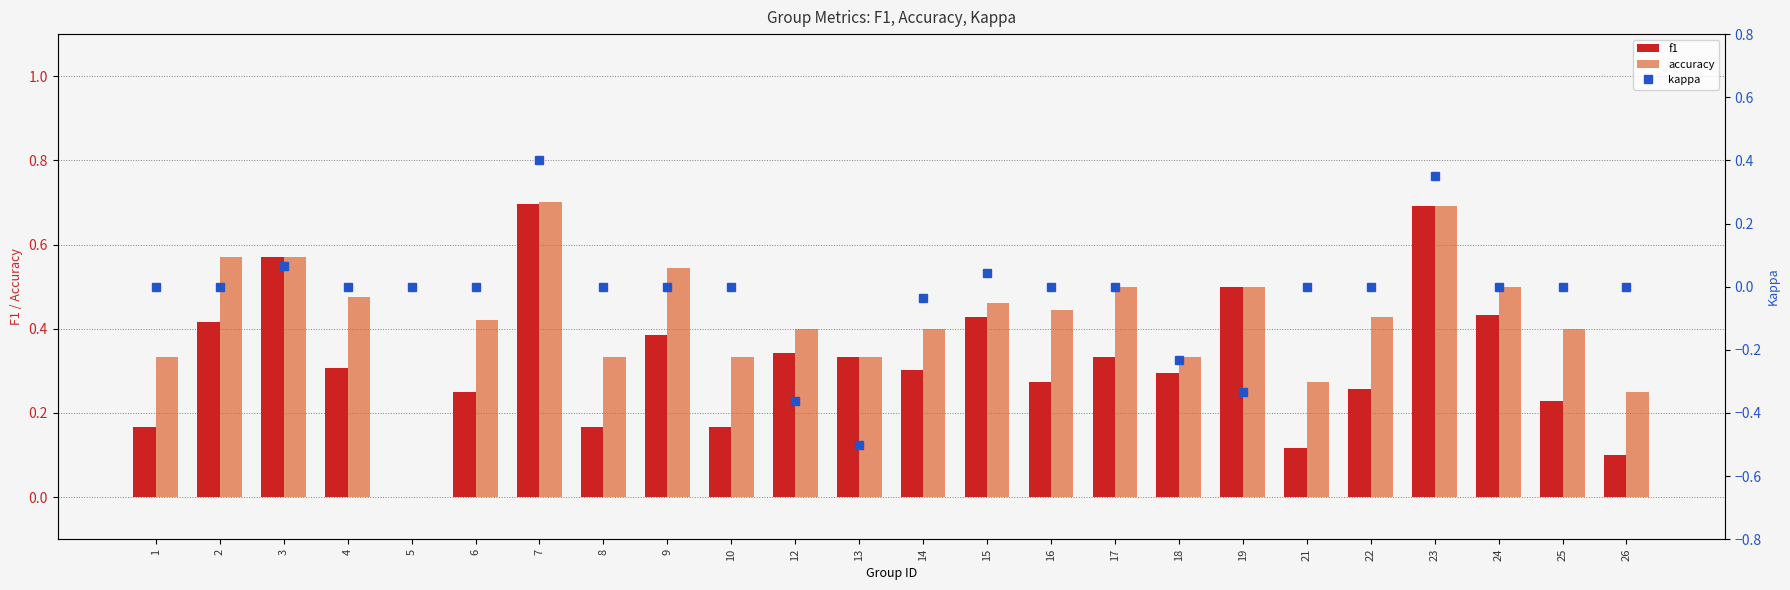

What is the spread (max minus min) of values at 13?

0.8